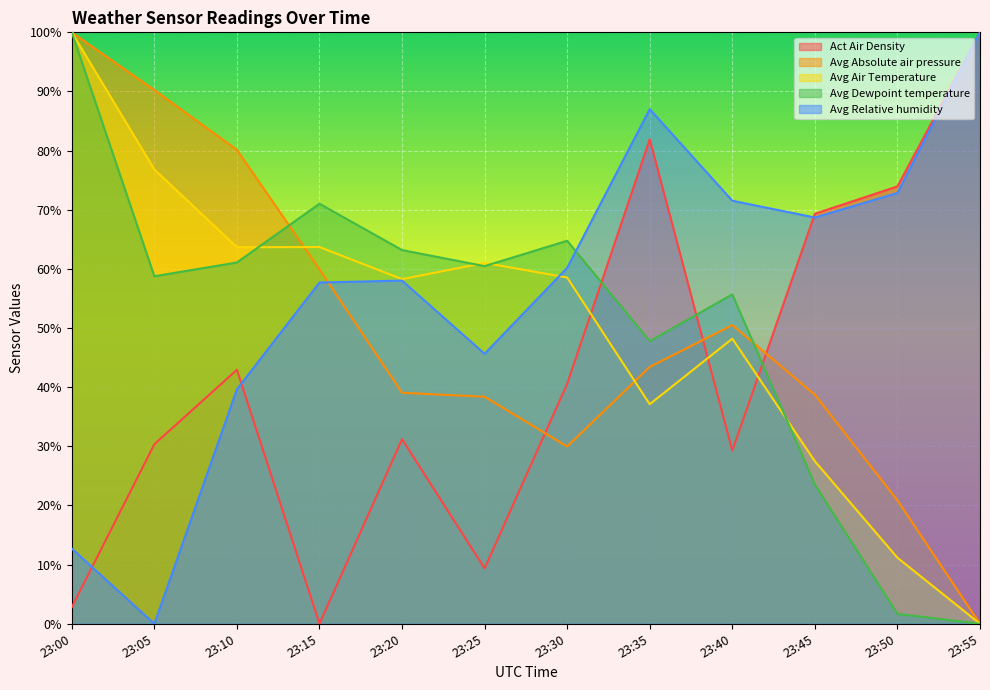

How many intersections are there between Avg Air Temperature and Avg Relative humidity?

1